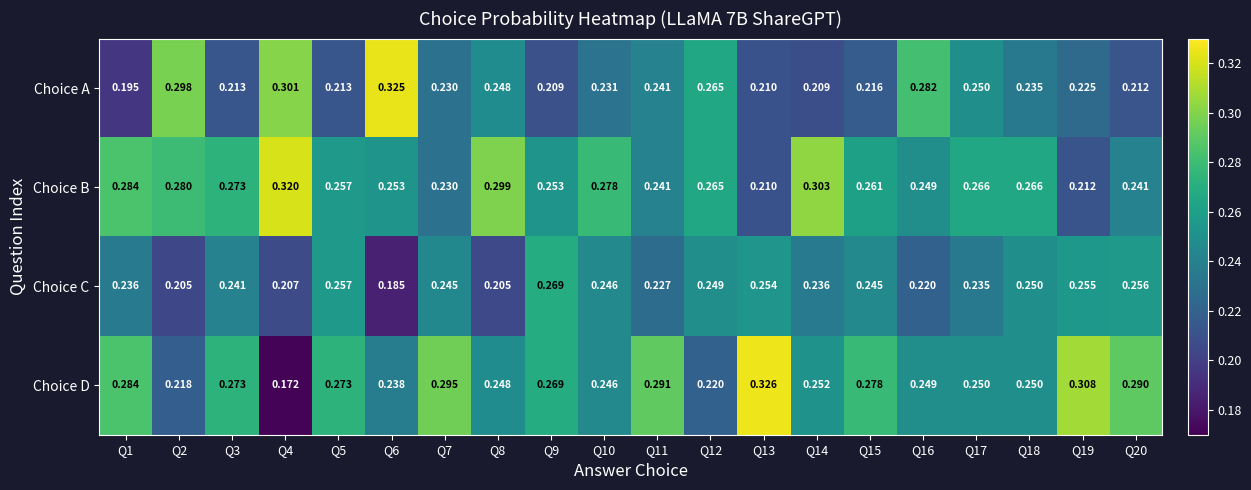

Which series has the largest total across all categories?

Choice B